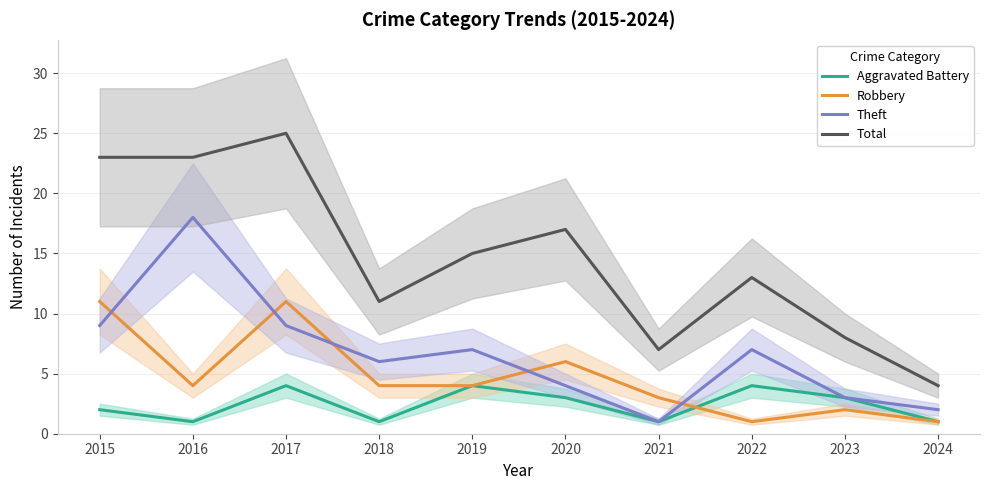

True or false: Robbery and Theft cross at least once.

True